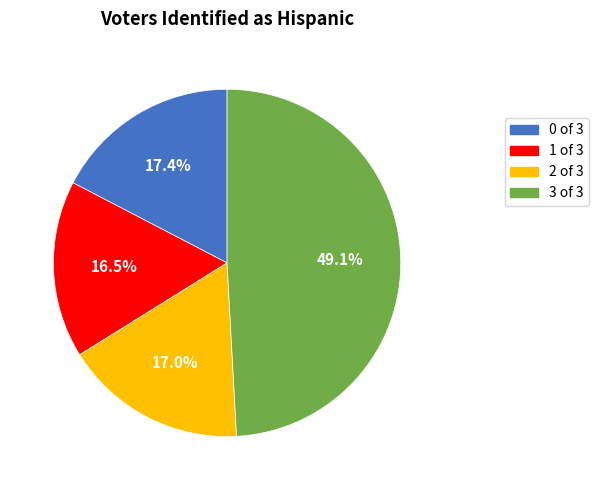

Which slice is the largest?

3 of 3